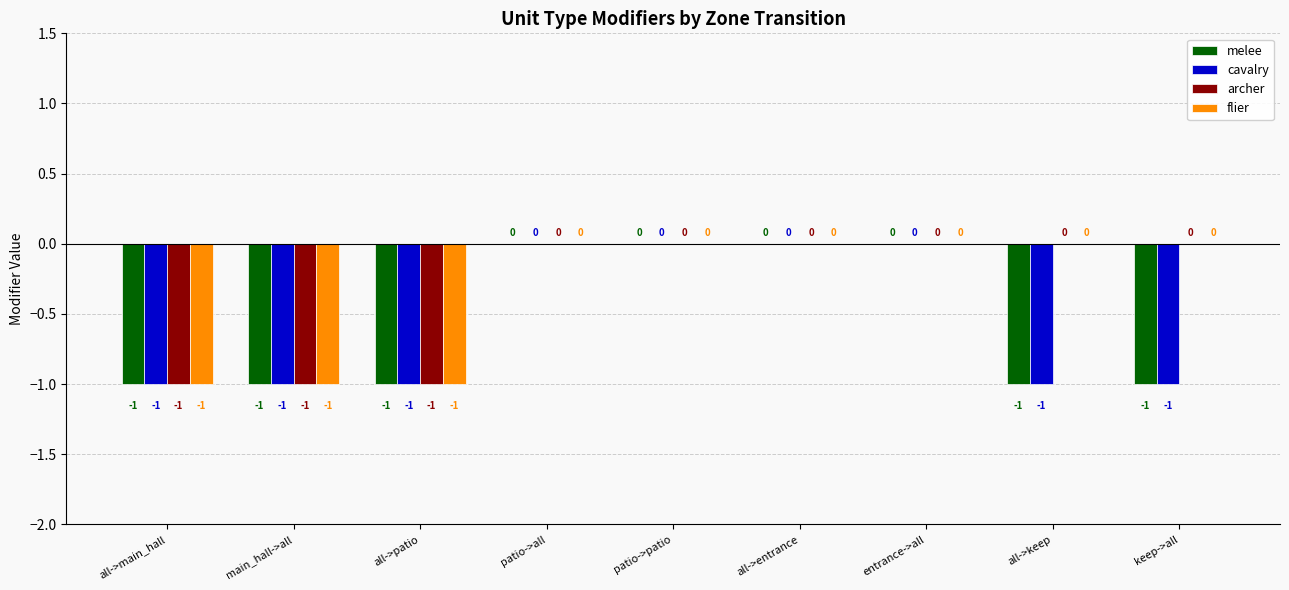

What is the sum of all melee values?

-5